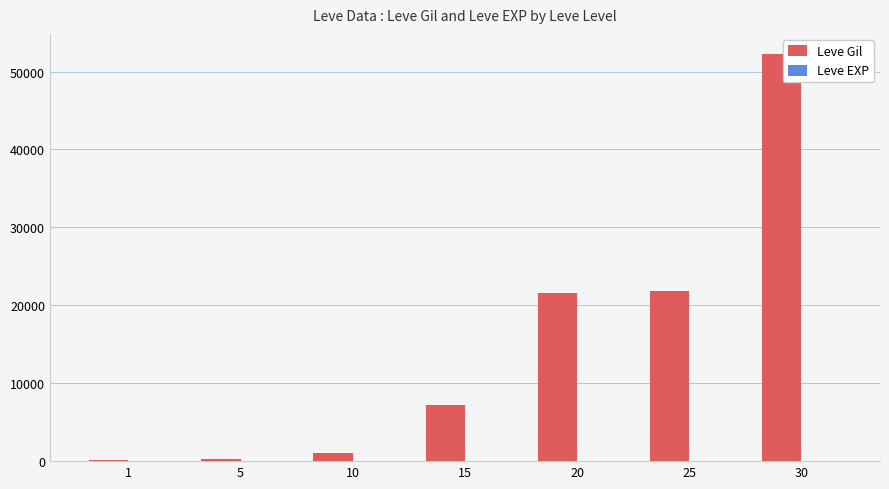

Between 10 and 25, which series saw the biggest shift?

Leve Gil